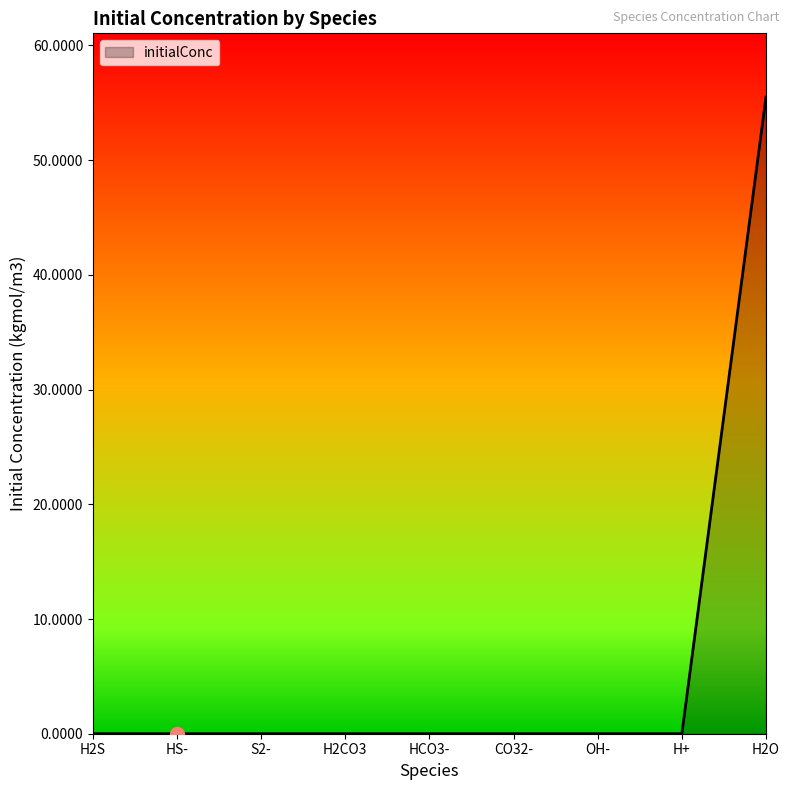

What position from the right is HS-?

8